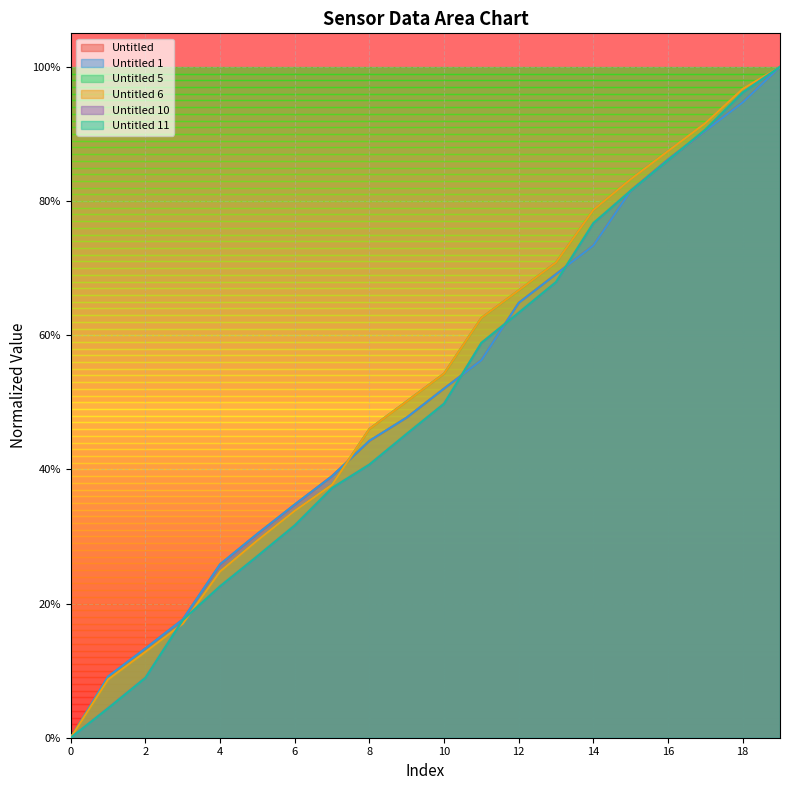

Reading left to right, transcribe all the data shown in this chart.

Untitled: 0.0	0.1	0.1	0.2	0.3	0.3	0.3	0.4	0.4	0.5	0.5	0.6	0.6	0.7	0.7	0.8	0.9	0.9	0.9	1.0
Untitled 1: 0.0	0.1	0.1	0.2	0.3	0.3	0.3	0.4	0.4	0.5	0.5	0.6	0.6	0.7	0.7	0.8	0.9	0.9	0.9	1.0
Untitled 5: 0.0	0.1	0.1	0.2	0.2	0.3	0.3	0.4	0.5	0.5	0.5	0.6	0.7	0.7	0.8	0.8	0.9	0.9	1.0	1.0
Untitled 6: 0.0	0.1	0.1	0.2	0.2	0.3	0.3	0.4	0.5	0.5	0.5	0.6	0.7	0.7	0.8	0.8	0.9	0.9	1.0	1.0
Untitled 10: 0.0	0.0	0.1	0.2	0.2	0.3	0.3	0.4	0.4	0.5	0.5	0.6	0.6	0.7	0.8	0.8	0.9	0.9	1.0	1.0
Untitled 11: 0.0	0.0	0.1	0.2	0.2	0.3	0.3	0.4	0.4	0.5	0.5	0.6	0.6	0.7	0.8	0.8	0.9	0.9	1.0	1.0